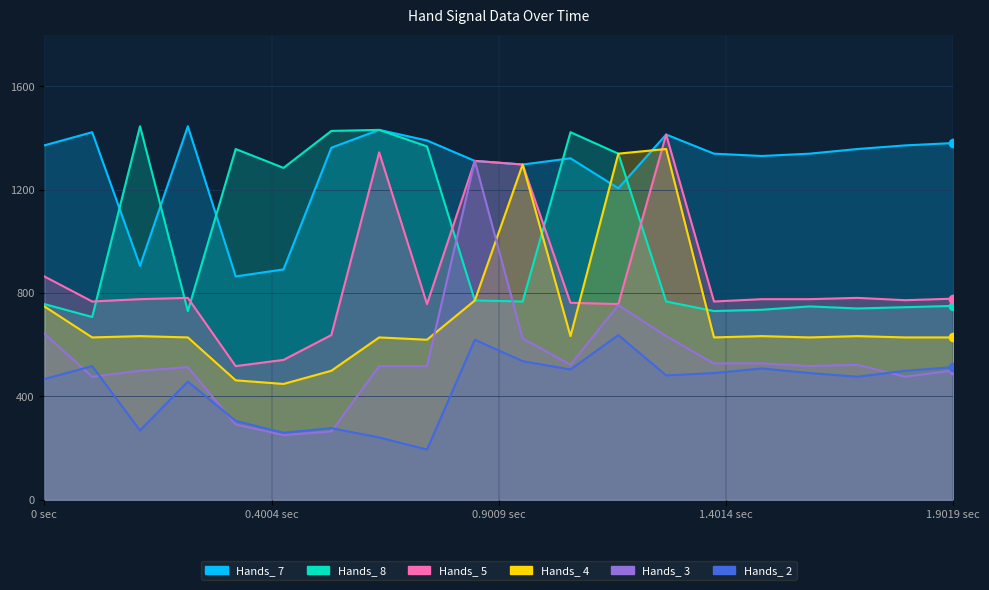

Which category has the highest value across all series?

0.3003 sec